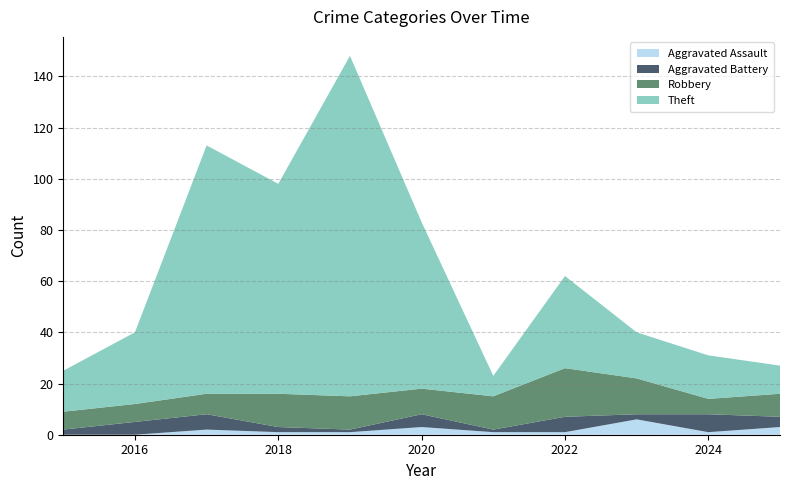

Reading right to left, list all the values displayed in this chart.

Aggravated Assault: 3	1	6	1	1	3	1	1	2	0	0
Aggravated Battery: 4	7	2	6	1	5	1	2	6	5	2
Robbery: 9	6	14	19	13	10	13	13	8	7	7
Theft: 11	17	18	36	8	65	133	82	97	28	16